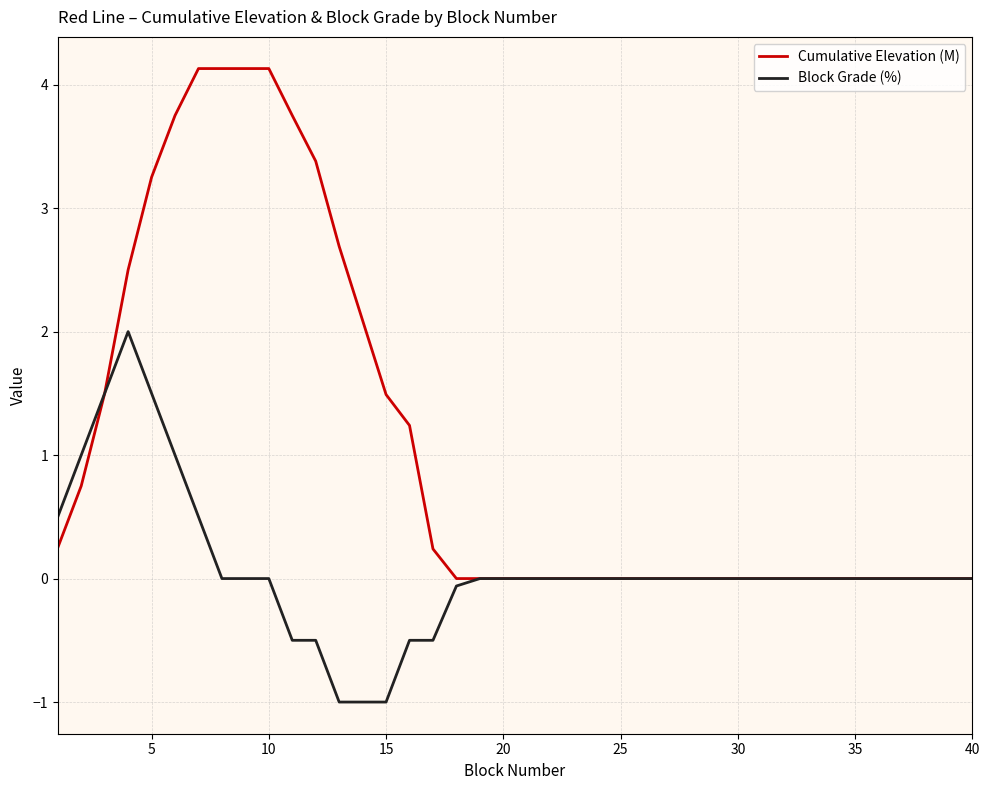

What is the minimum value for Block Grade (%)?

-1.0